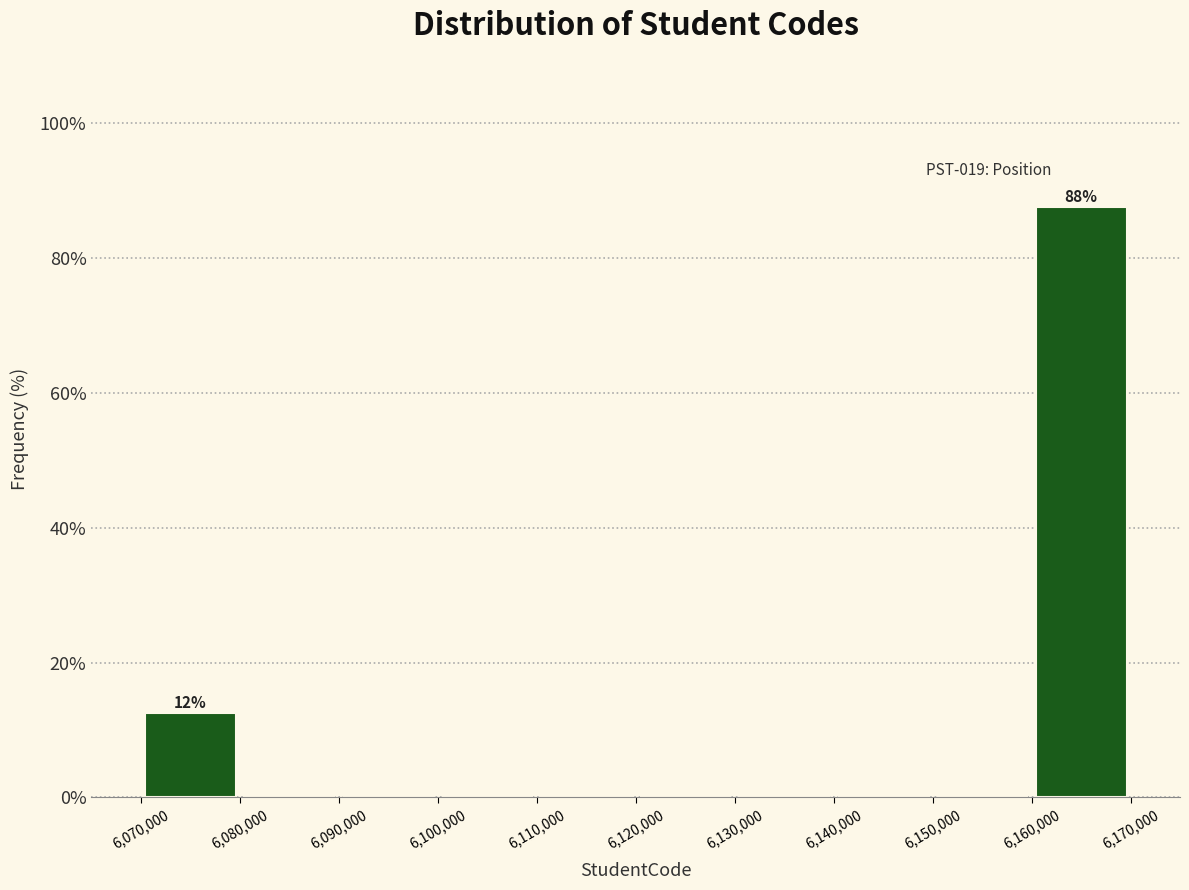

Which range on the x-axis has the tallest bar?

6,160,000 to 6,170,000